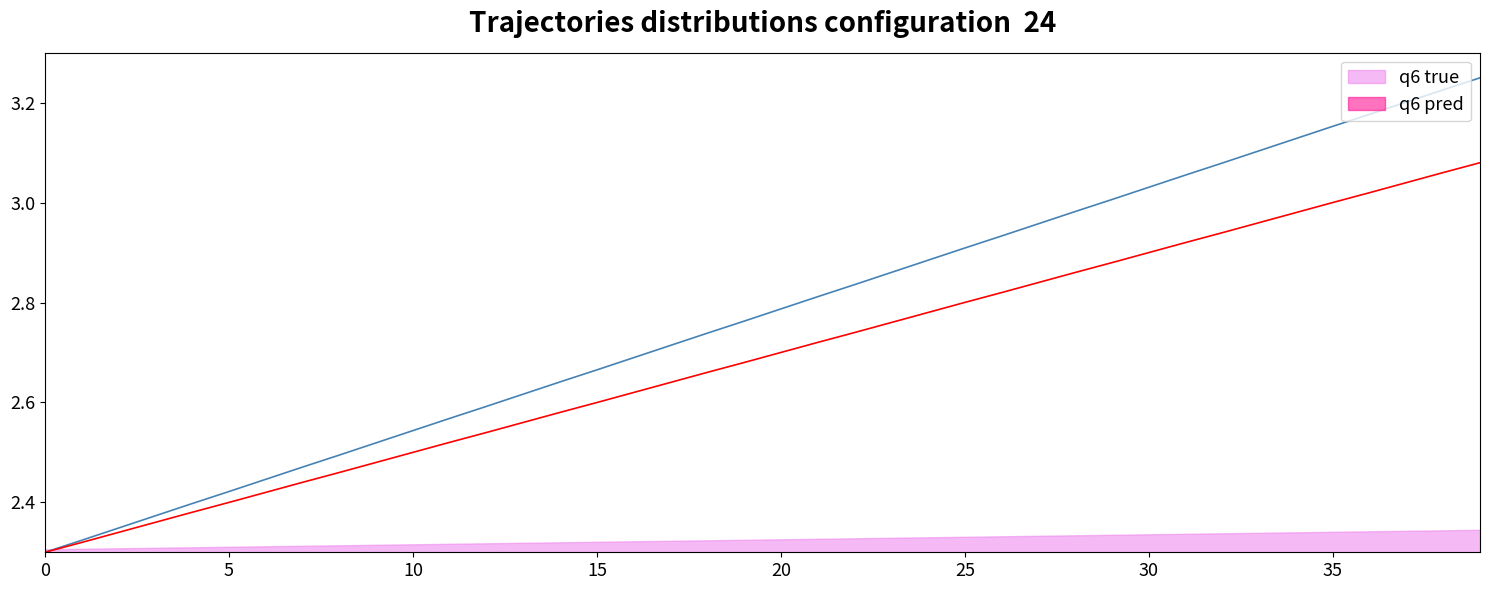

At which label does Y reach its peak?

39